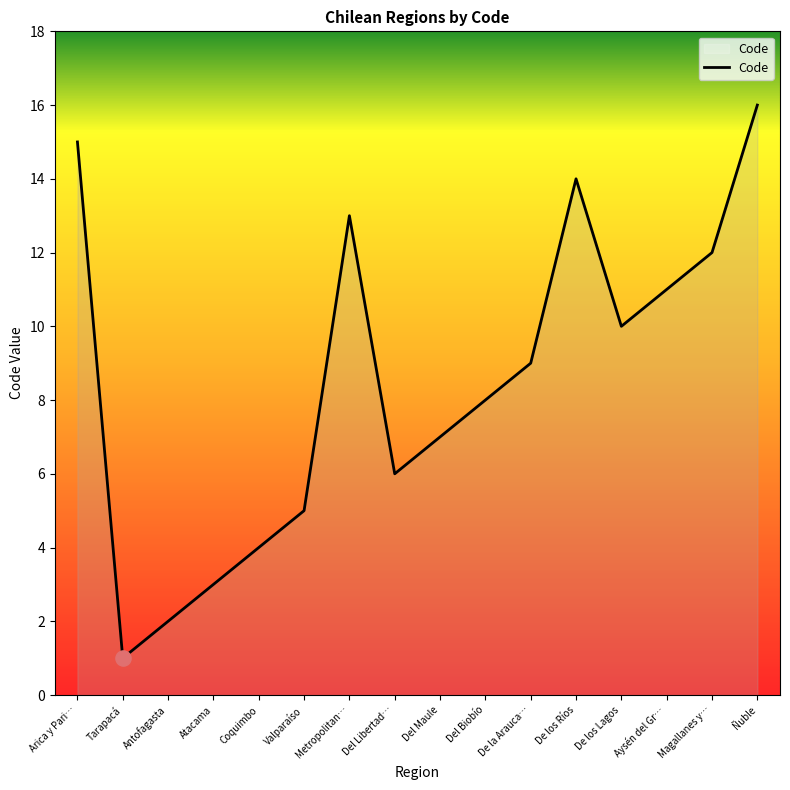

Approximately how many times larger is the value at Magallanes y… compared to De los Lagos?

1.2